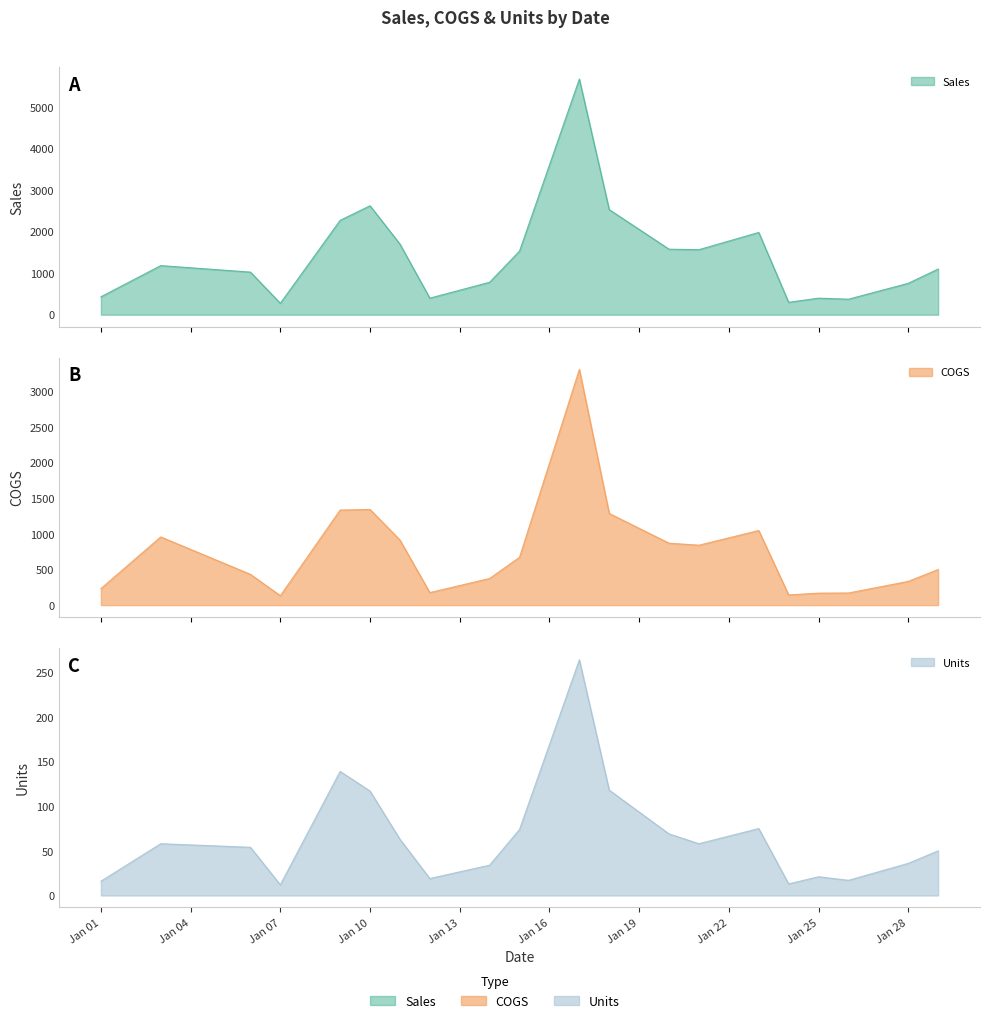

What is the minimum value for COGS?

132.0